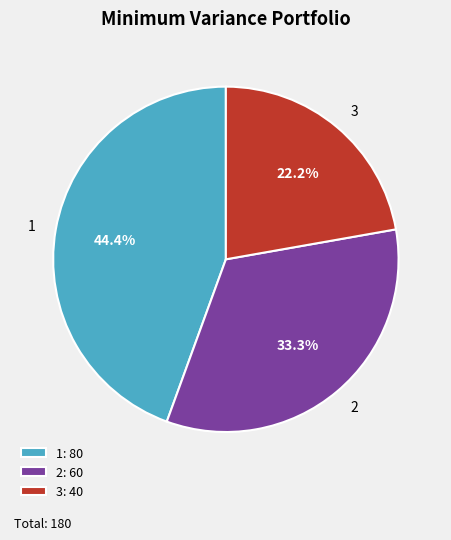

What percentage do 1 and 2 together represent?

77.8%